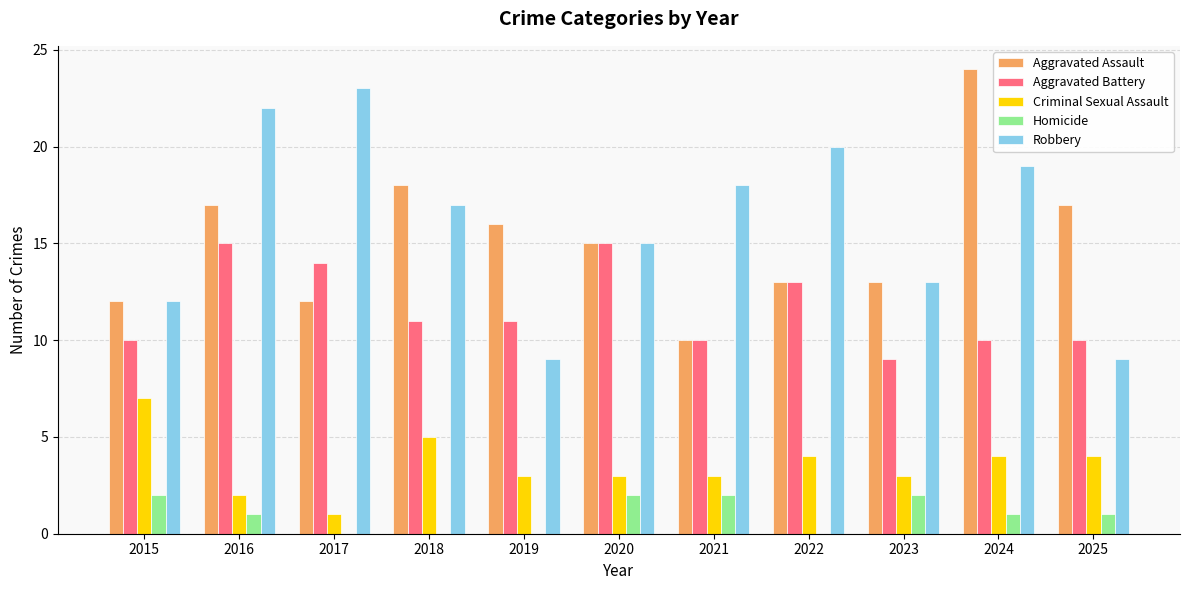

Reading left to right, transcribe all the data shown in this chart.

Aggravated Assault: 12	17	12	18	16	15	10	13	13	24	17
Aggravated Battery: 10	15	14	11	11	15	10	13	9	10	10
Criminal Sexual Assault: 7	2	1	5	3	3	3	4	3	4	4
Homicide: 2	1	0	0	0	2	2	0	2	1	1
Robbery: 12	22	23	17	9	15	18	20	13	19	9